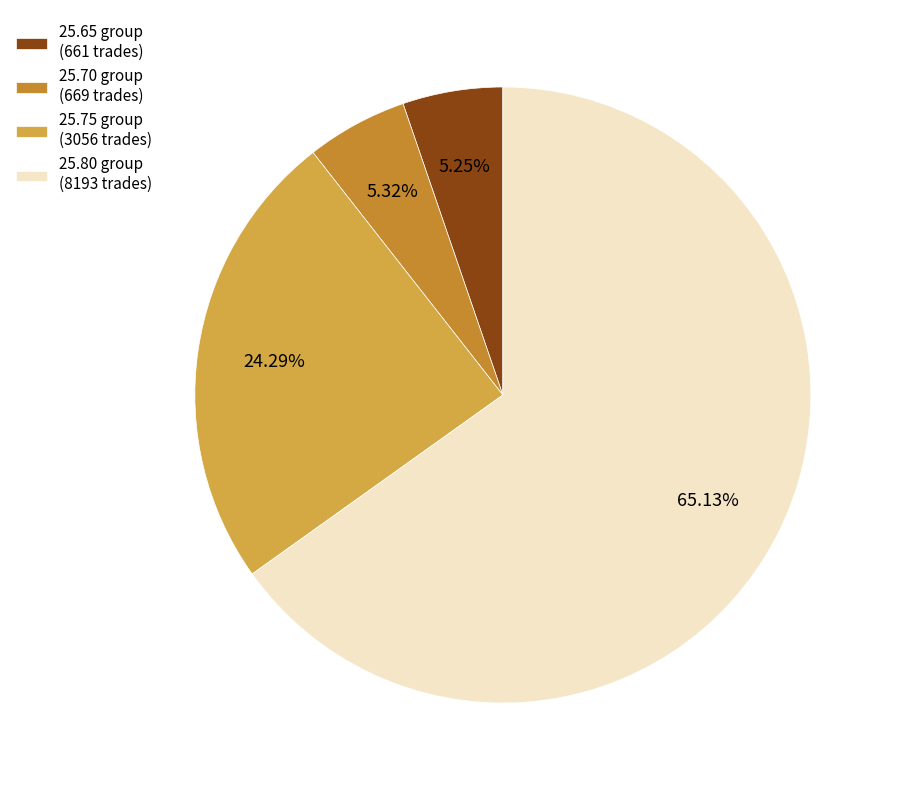

Count the number of slices in the pie.

4